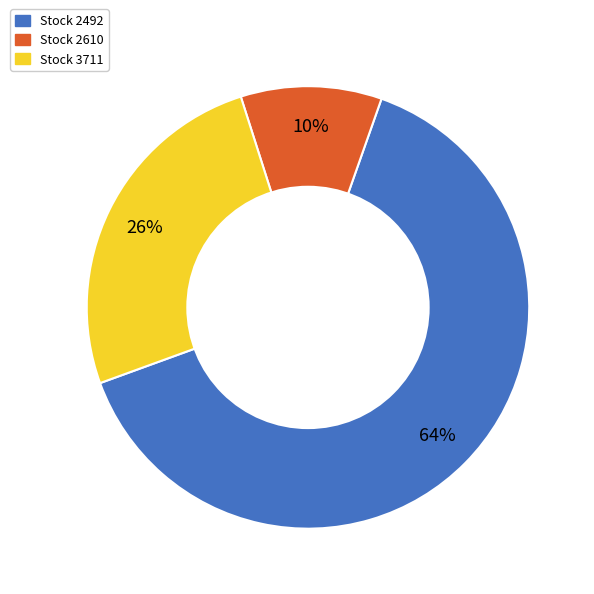

Is there any slice that represents more than half of the pie?

Yes